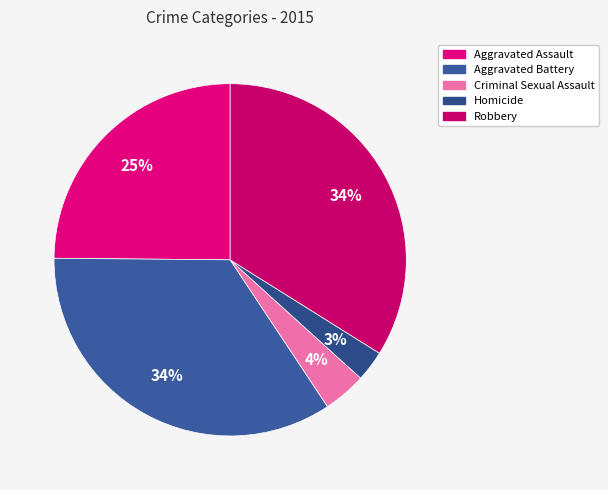

Which category has the smallest portion of the pie?

Homicide